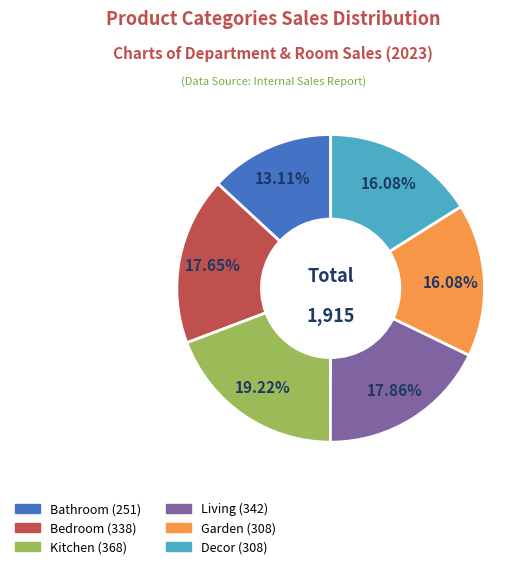

To the nearest percent, what percentage of the pie is Decor?

16%